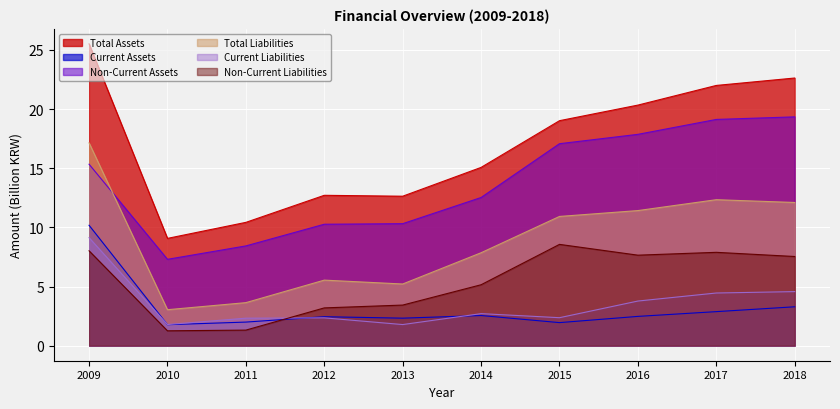

What are all the series names shown in the legend?

Total Assets, Current Assets, Non-Current Assets, Total Liabilities, Current Liabilities, Non-Current Liabilities